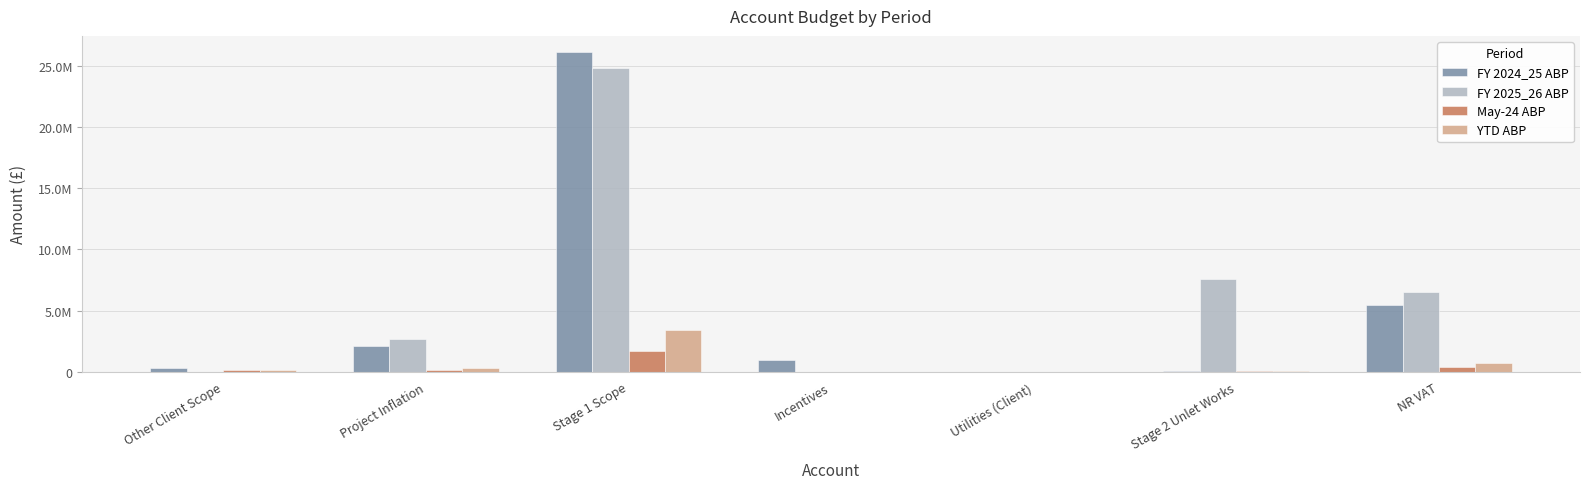

What is the greatest value displayed?

26120727.2